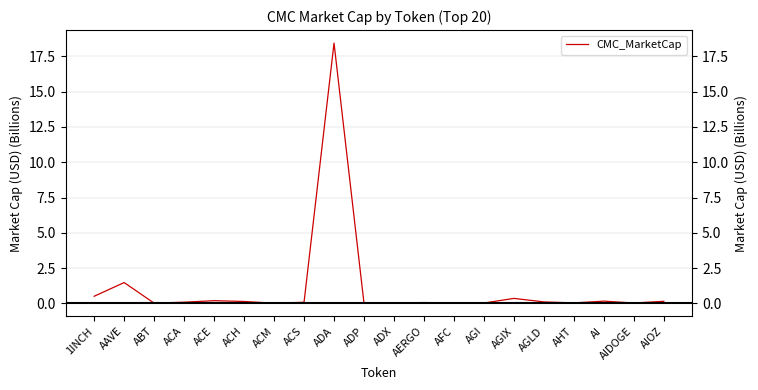

Rank the categories by value from lowest to highest.

ADP, AFC, ACM, ABT, ADX, AGI, AIDOGE, AHT, AERGO, ACS, ACA, AGLD, ACH, AIOZ, AI, ACE, AGIX, 1INCH, AAVE, ADA